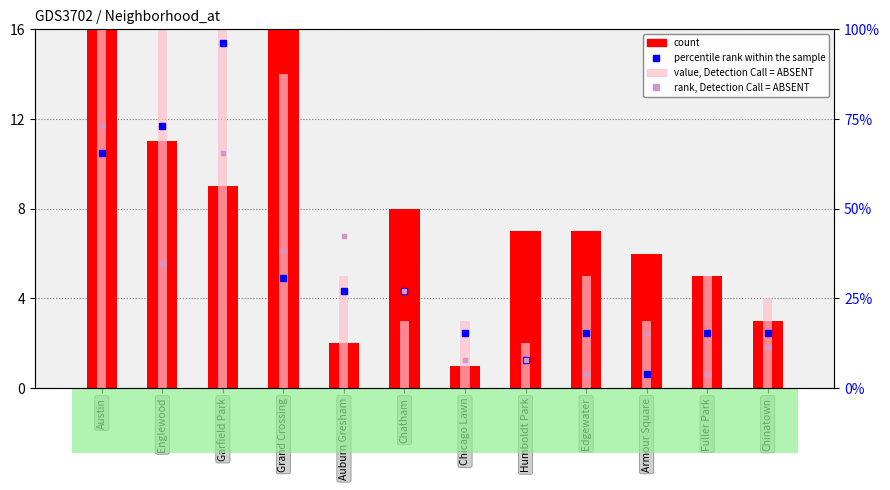

Count the number of categories in the chart.

12